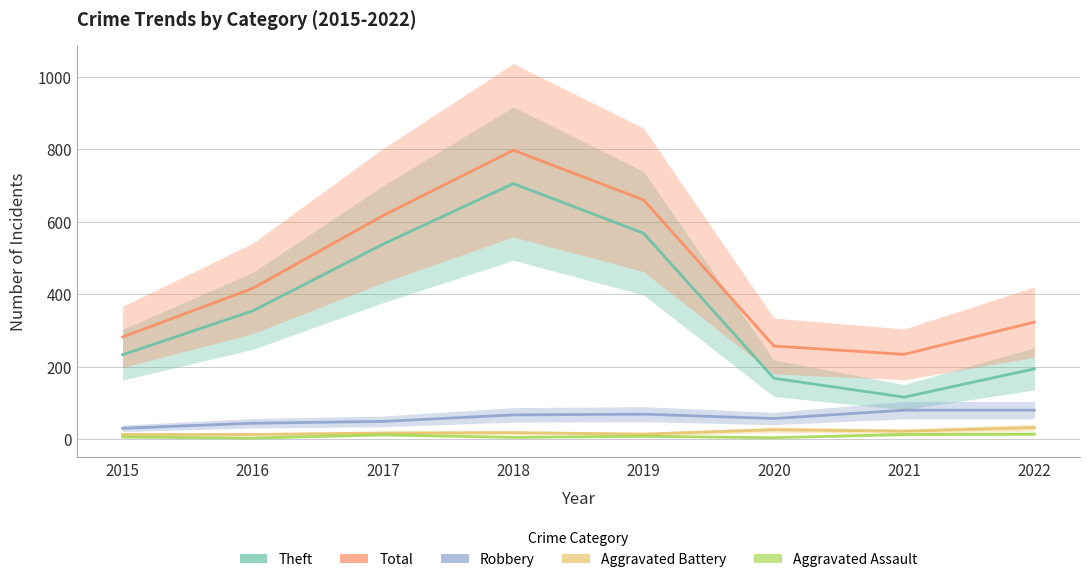

Rank the series by their maximum value, from lowest to highest.

Aggravated Assault, Aggravated Battery, Robbery, Theft, Total